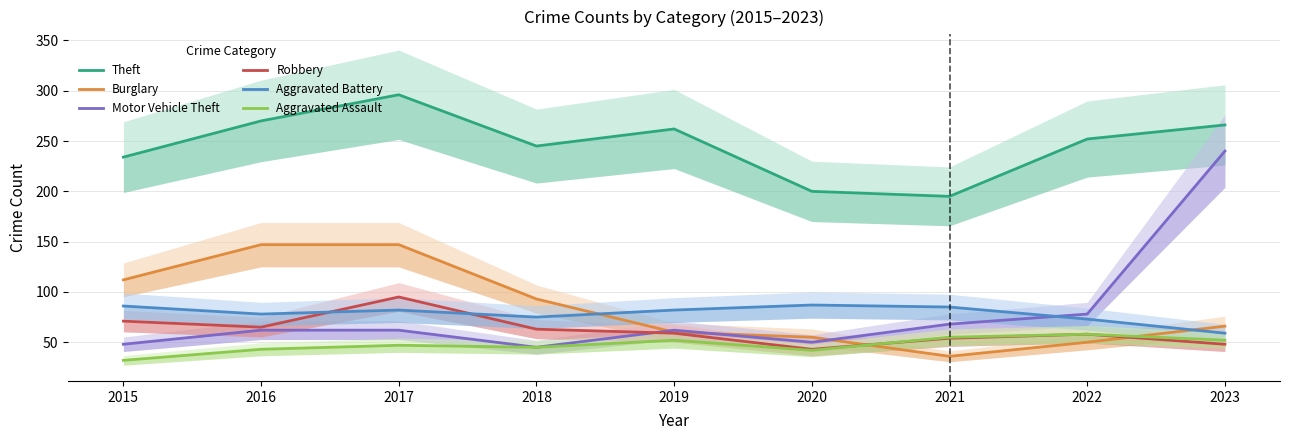

How many lines are shown in the chart?

6